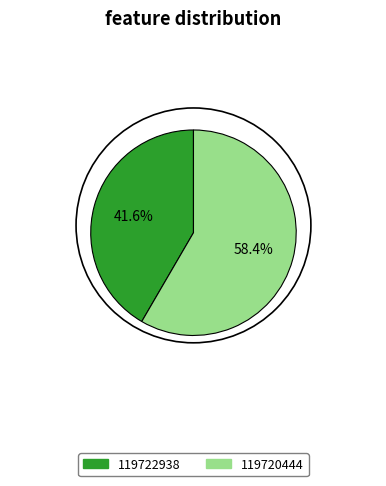

What percentage is the 119720444 slice, to the nearest percent?

58%